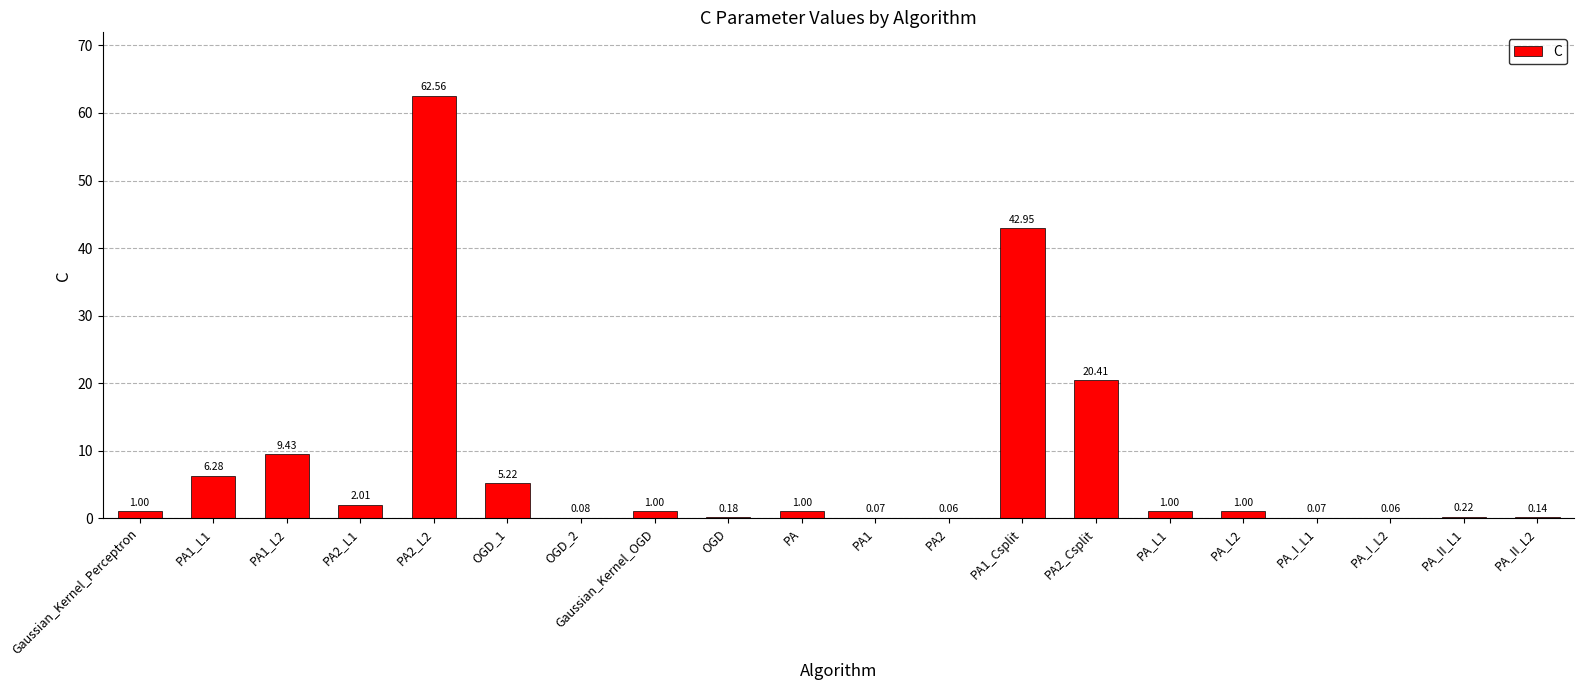

What is the change in value from PA2_L1 to PA_L2?

-1.0